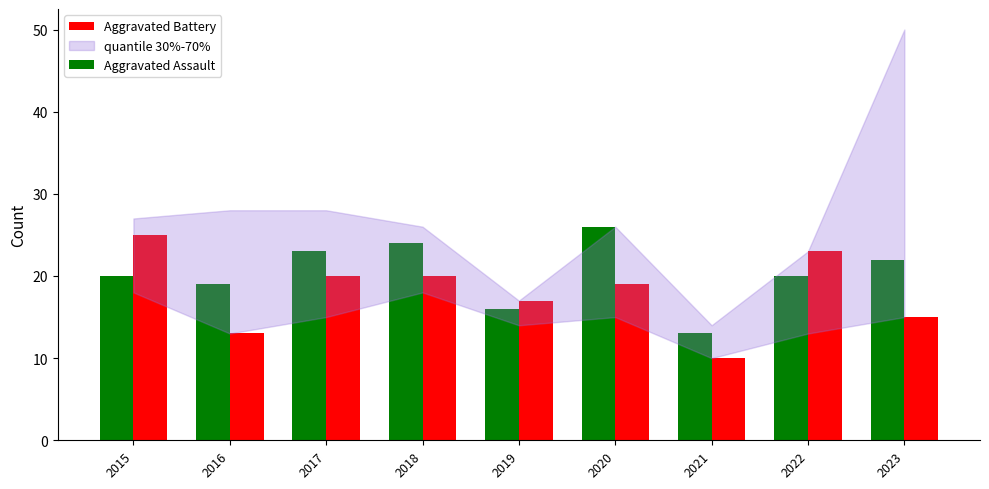

Which category has the highest value in the Aggravated Battery series?

2015